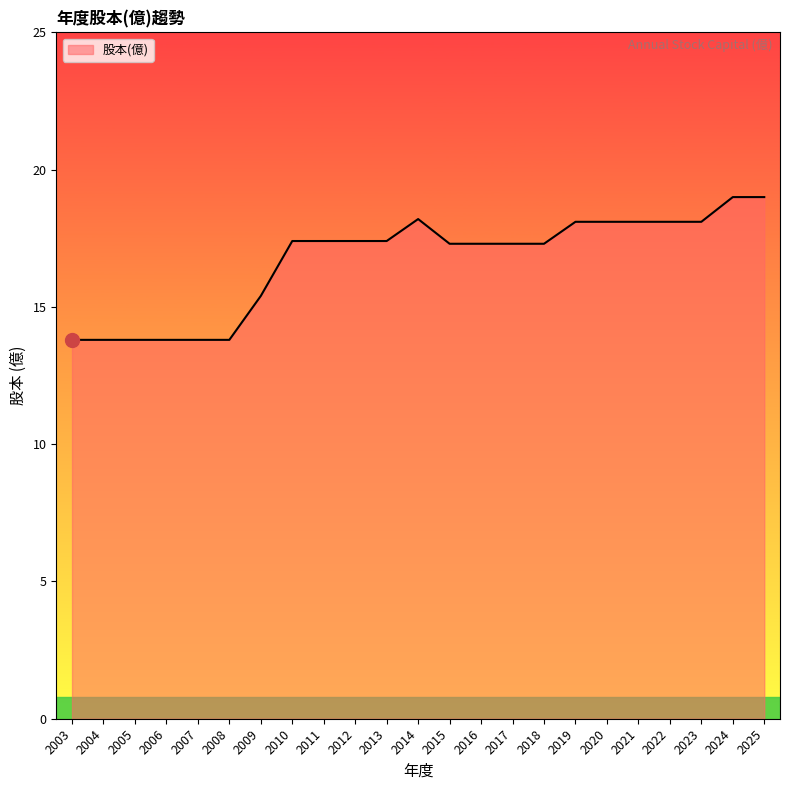

What is the difference between the maximum and minimum values?

5.2